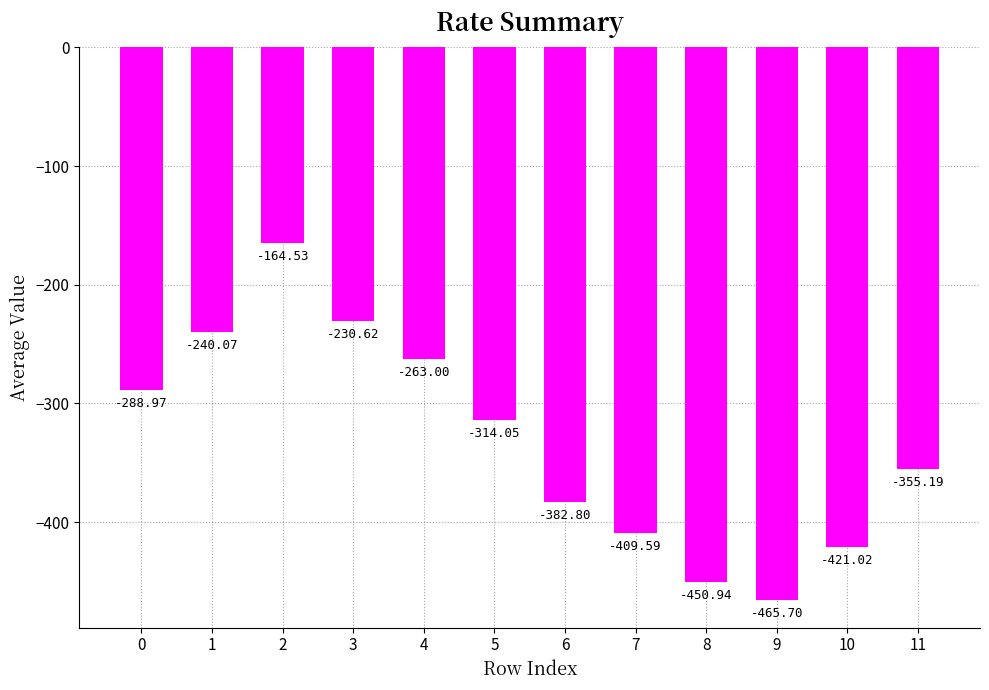

What is the sum of all values?

-3986.5